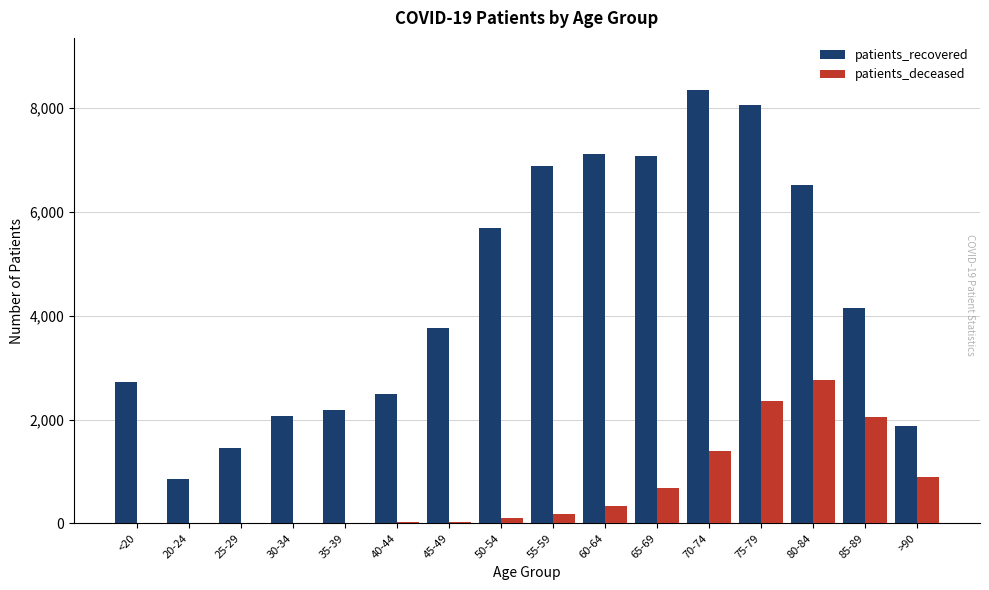

What is the maximum value for patients_deceased?

2764